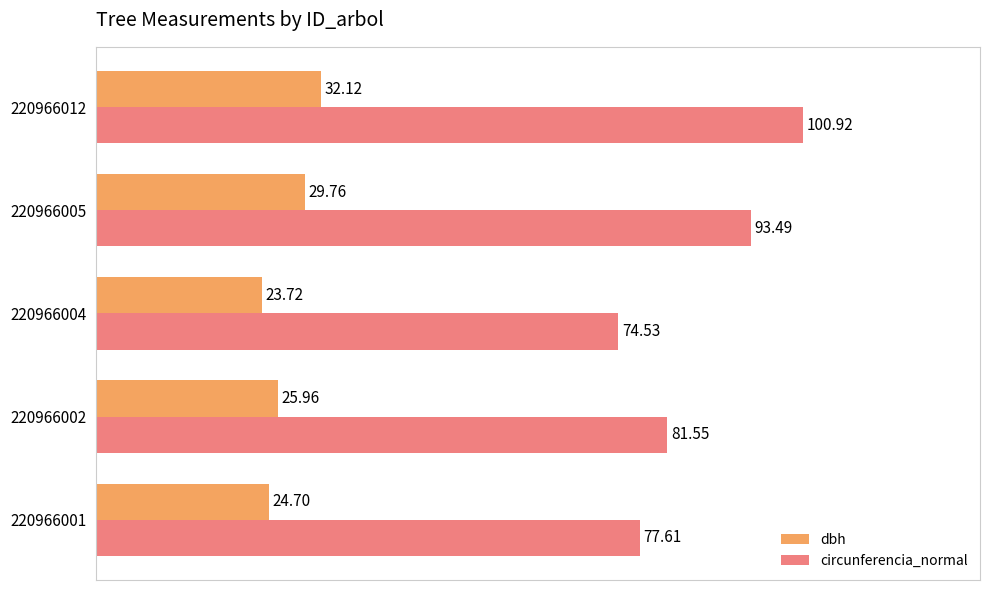

What is the sum of the dbh values at 220966005 and 220966001?

54.5